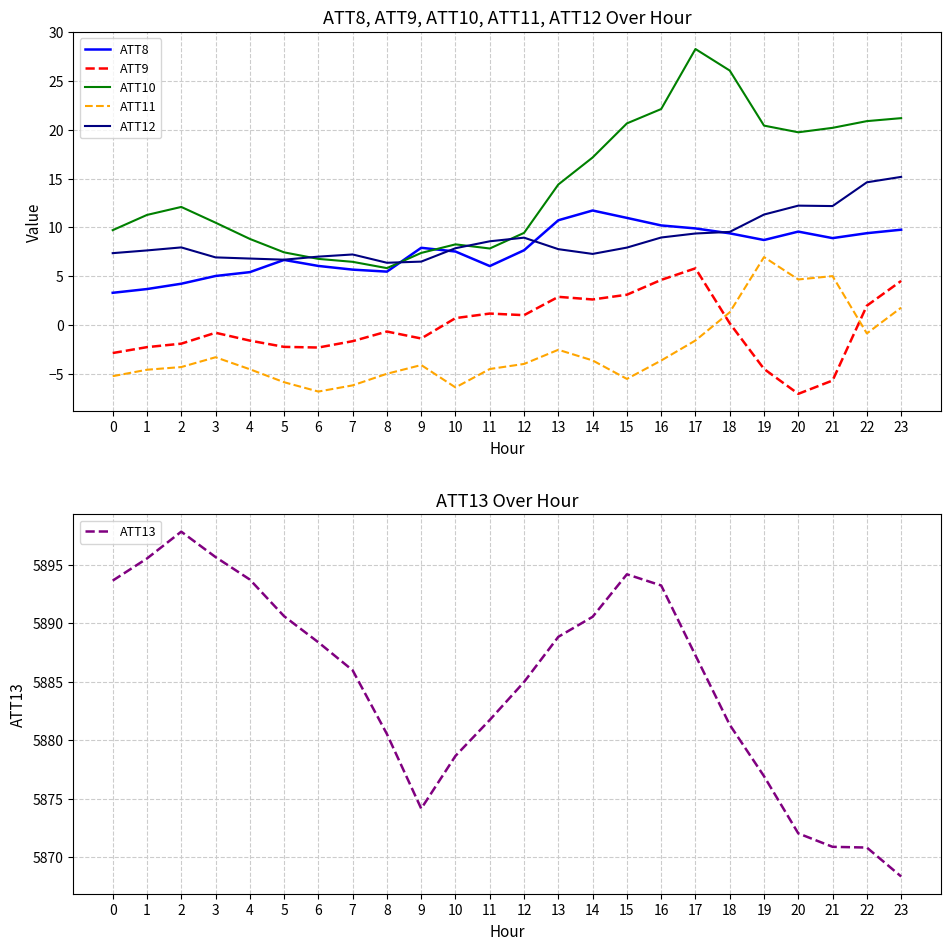

Is this an area chart (filled region under the line)?

No